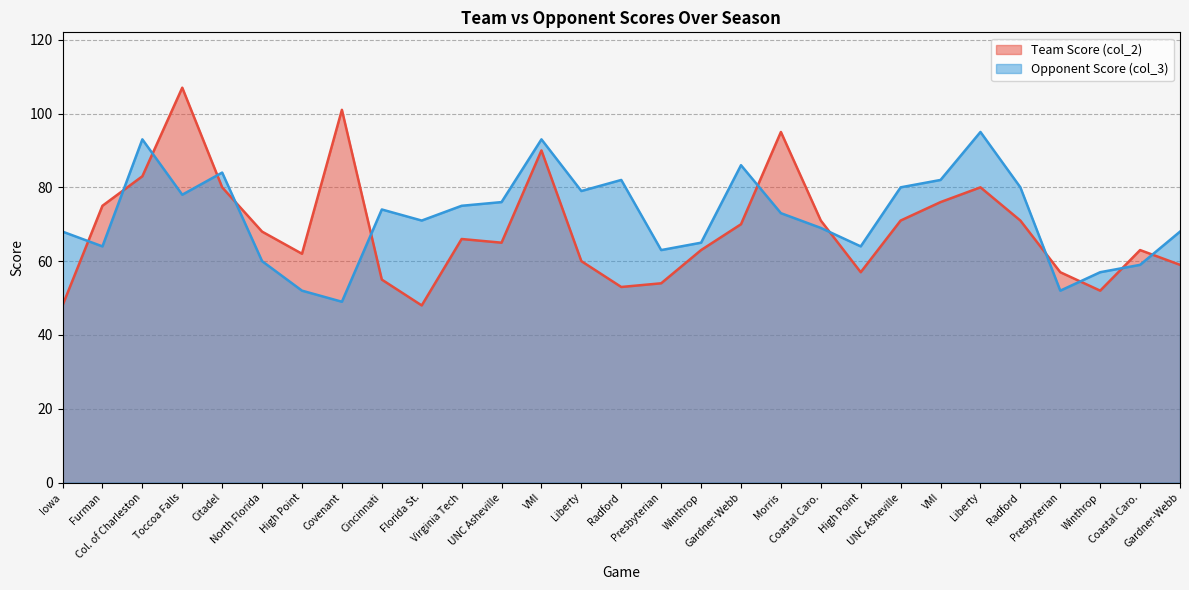

What is the difference between the maximum and minimum values in the Team Score (col_2) series?

59